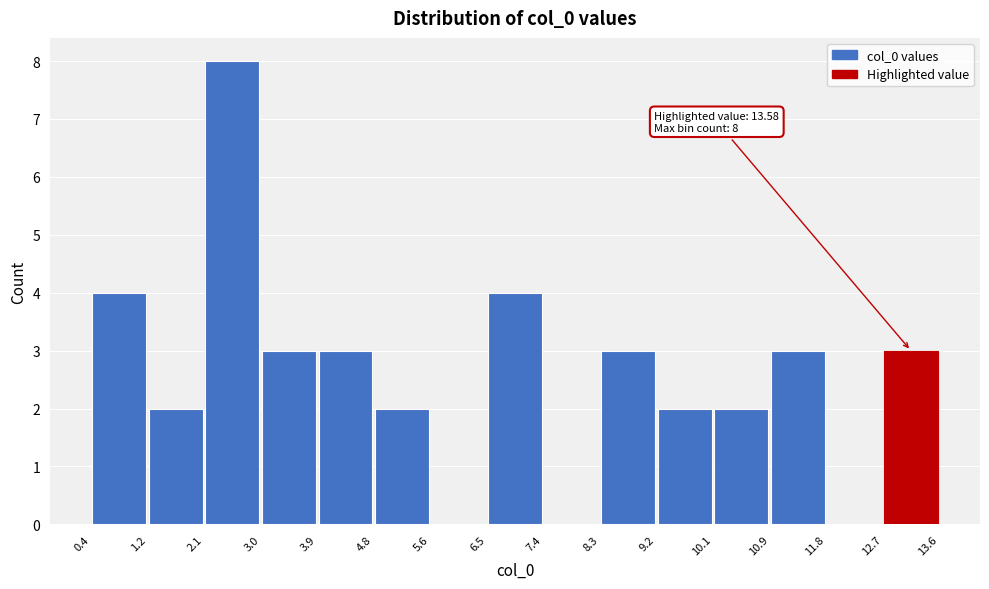

Which range on the x-axis has the tallest bar?

2.1 to 3.0